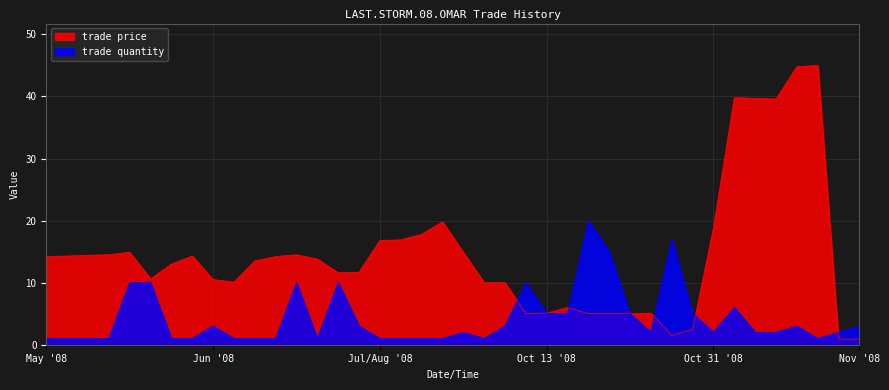

What is the difference between the maximum and second lowest values in the trade price series?

44.1